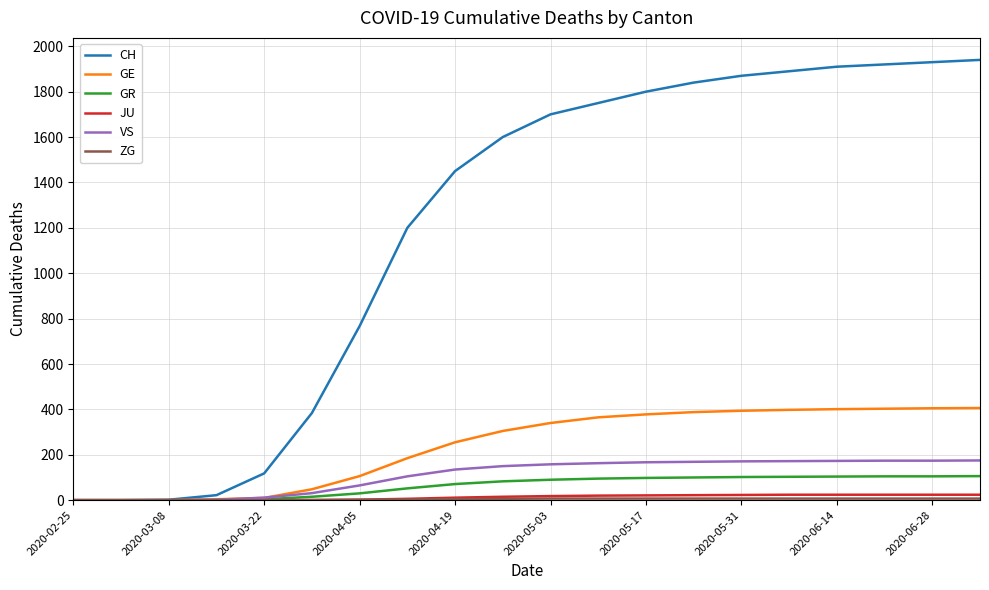

Which series has the largest total across all categories?

CH